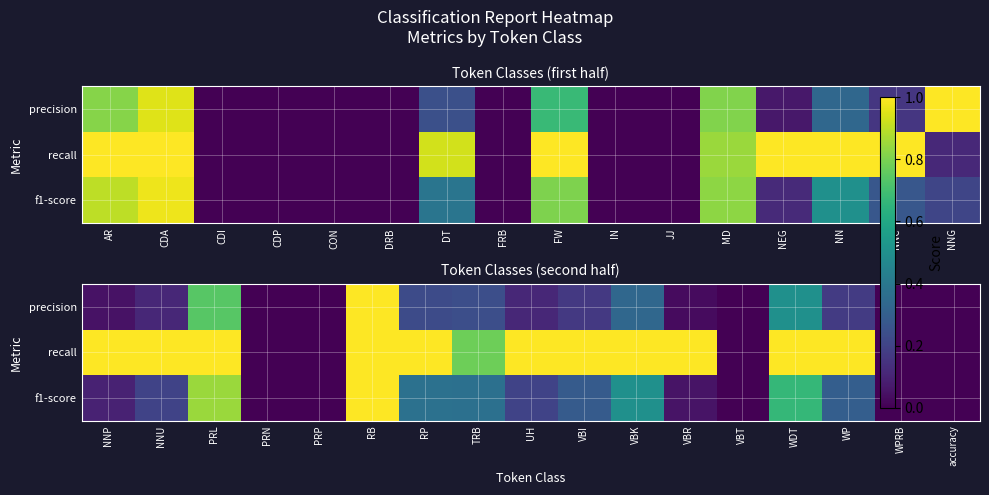

Which label corresponds to the smallest value in the chart?

PRN